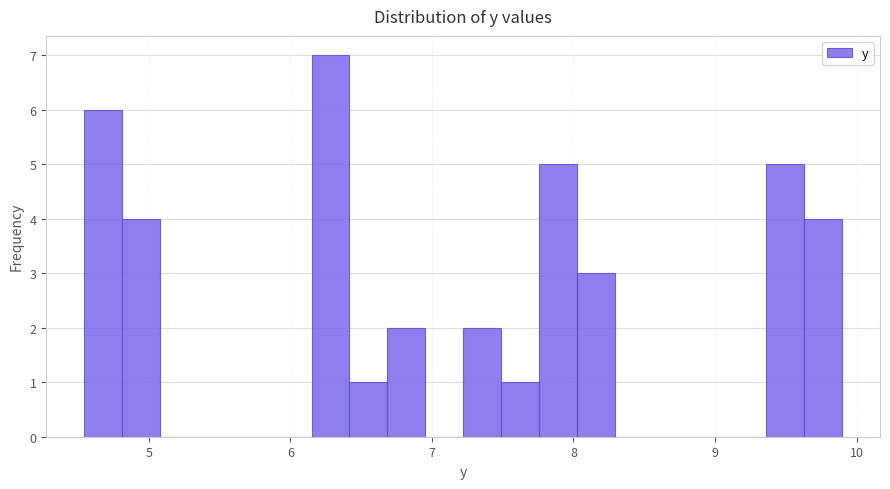

Read against the x-axis, roughly where is the centre of the tallest bar?

6.3